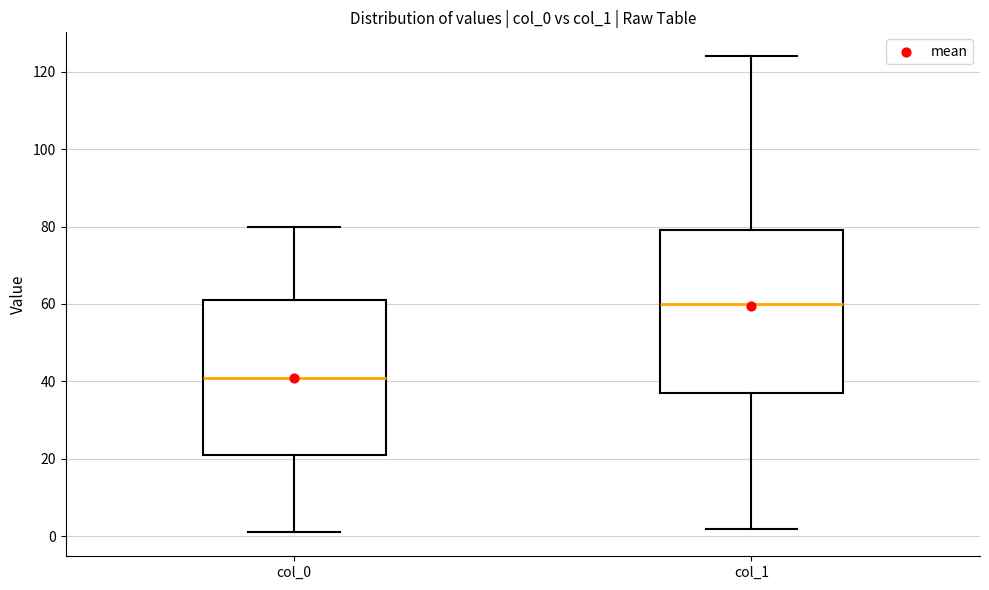

Comparing the boxes themselves (not the whiskers), which one is the tallest?

col_1